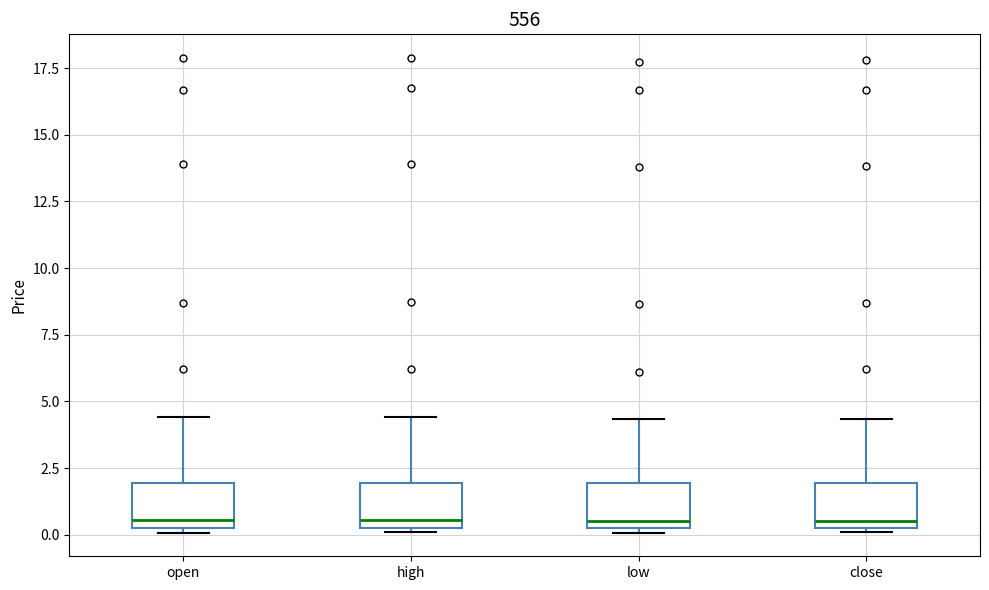

Reading left to right, read every box against the y-axis: the position of its median line, the range the box covers, and the ends of its whiskers. The values are not printed on the chart, so give them approximately, as read against the axis.

open: median 0.5, box 0.0 to 2.0, whiskers 0.0 (just below the box's lower edge) to 4.5
high: median 0.5, box 0.0 to 2.0, whiskers 0.0 (just below the box's lower edge) to 4.5
low: median 0.5, box 0.0 to 2.0, whiskers 0.0 (just below the box's lower edge) to 4.5
close: median 0.5, box 0.0 to 2.0, whiskers 0.0 (just below the box's lower edge) to 4.5